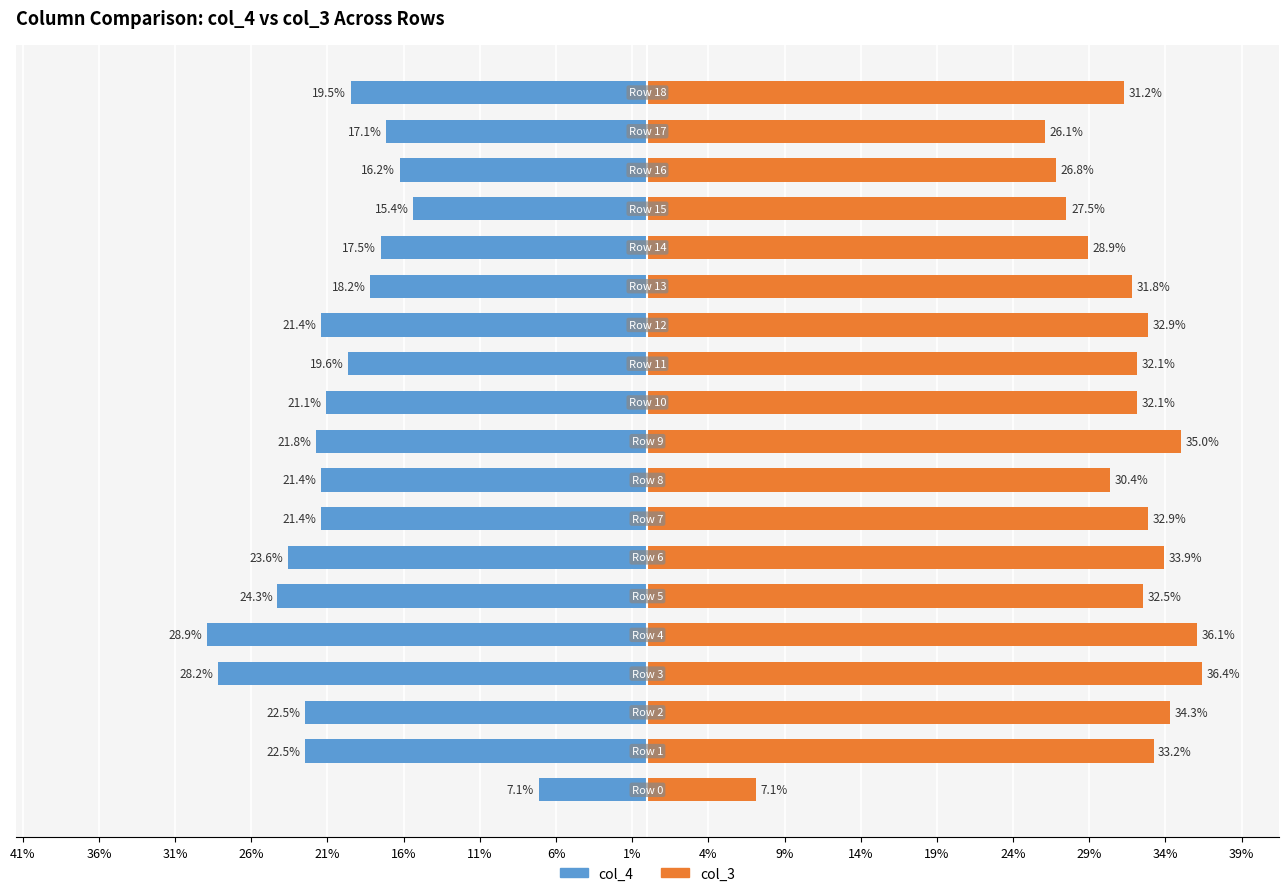

Count the number of categories in the chart.

19